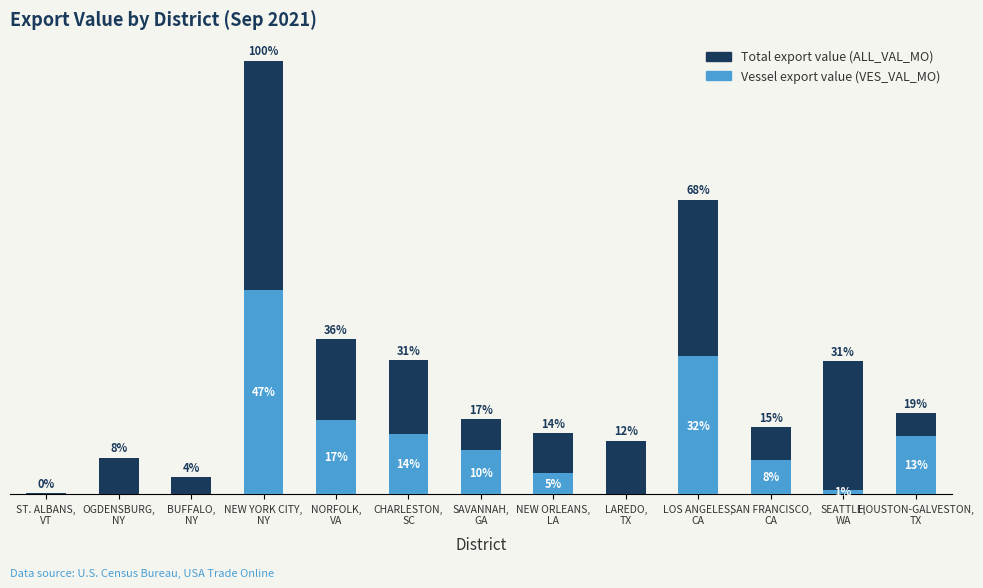

What is the highest value of the VES_VAL_MO series?

2022961